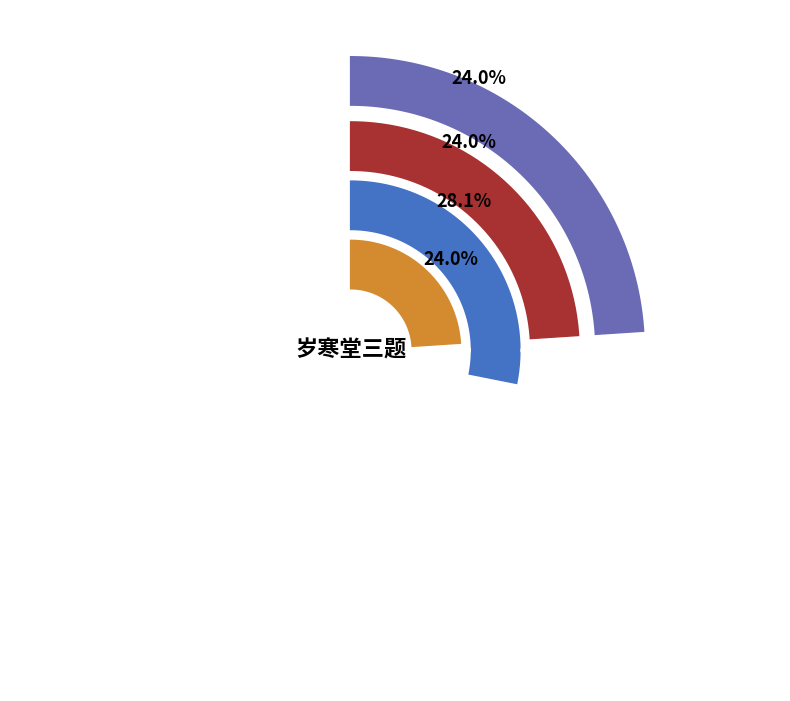

Which category has the smallest portion of the pie?

岁寒堂三题 其一 岁寒堂